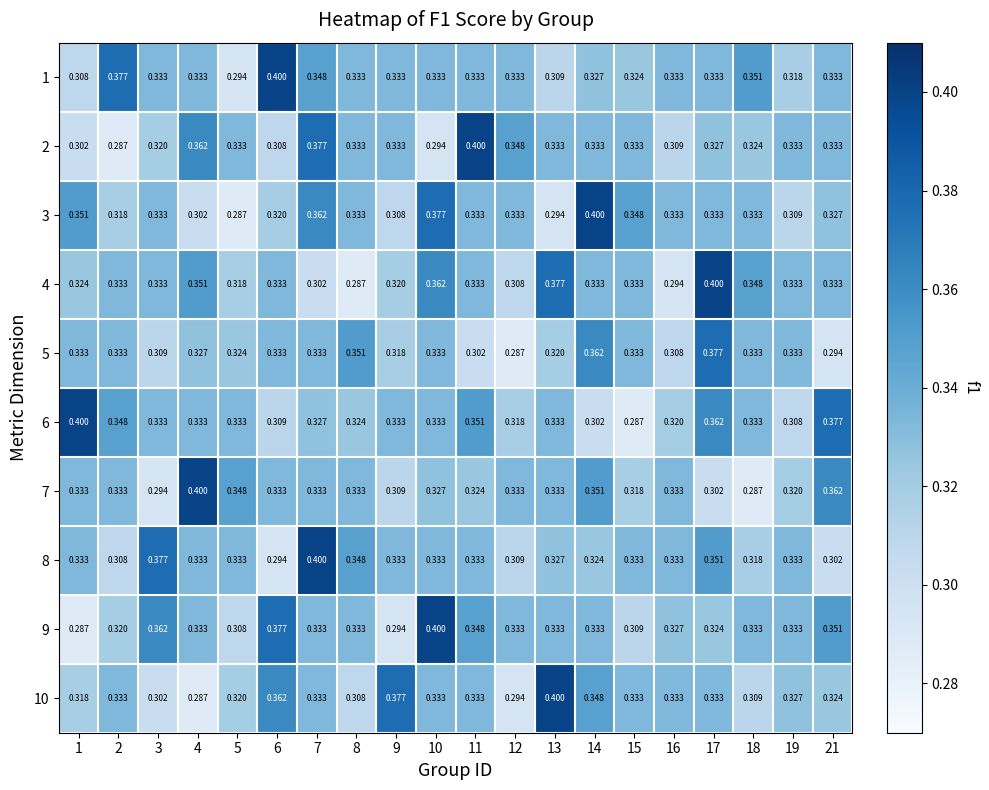

Is the value of 8 at 1 greater than the value of 10 at 13?

No